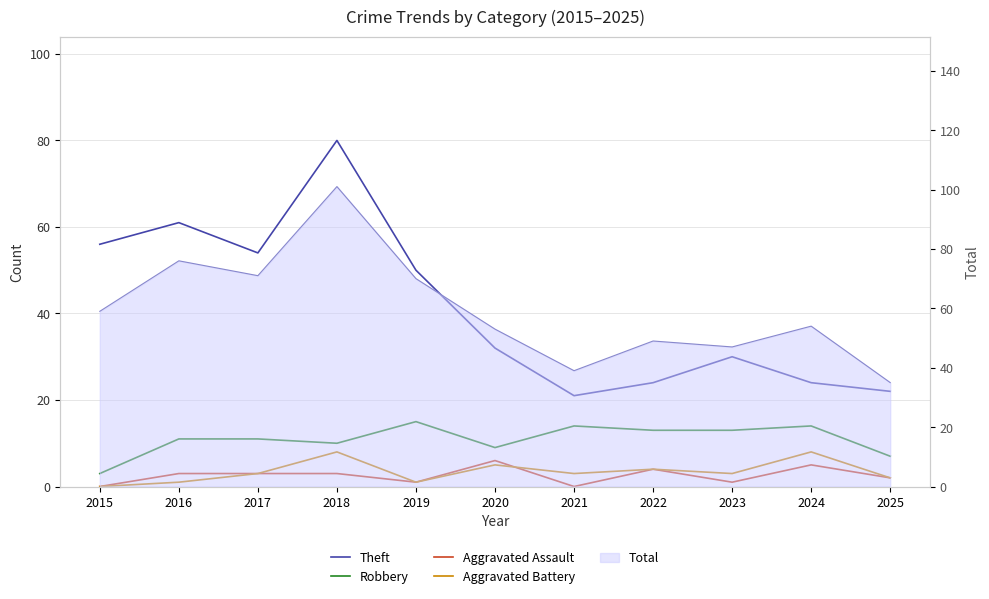

Does the chart have visible grid lines?

Yes